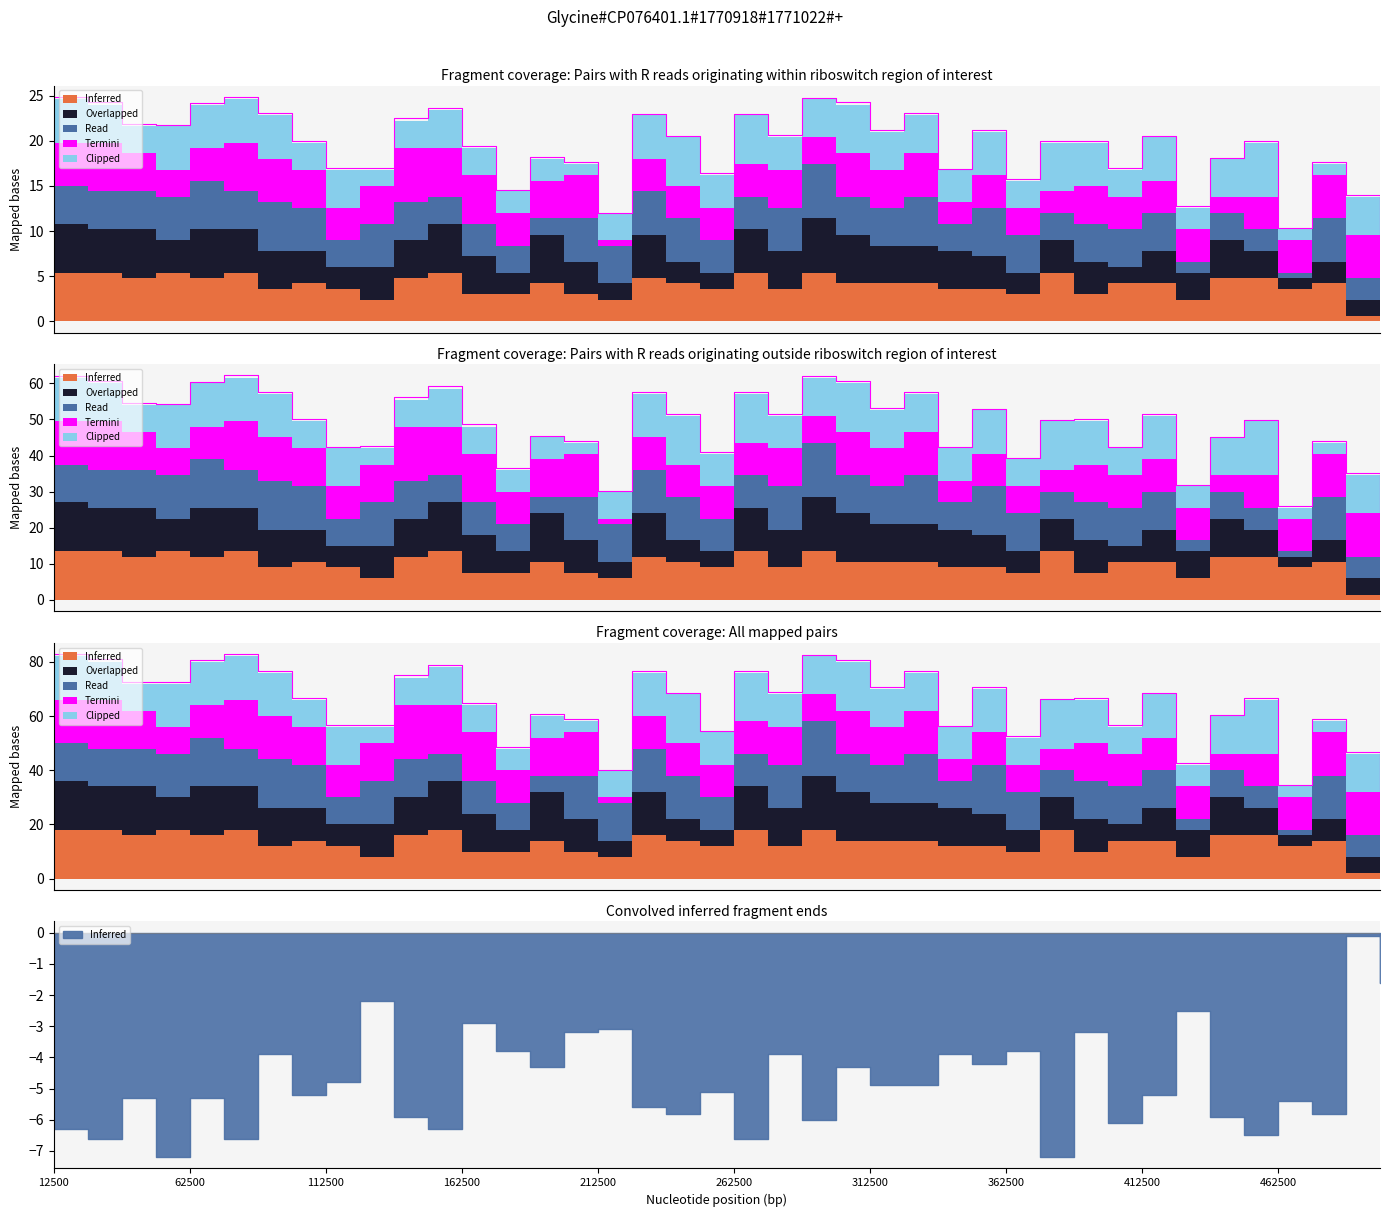

List the series in order of their peak value, highest first.

Overlapped, Read, Termini, Inferred, Clipped